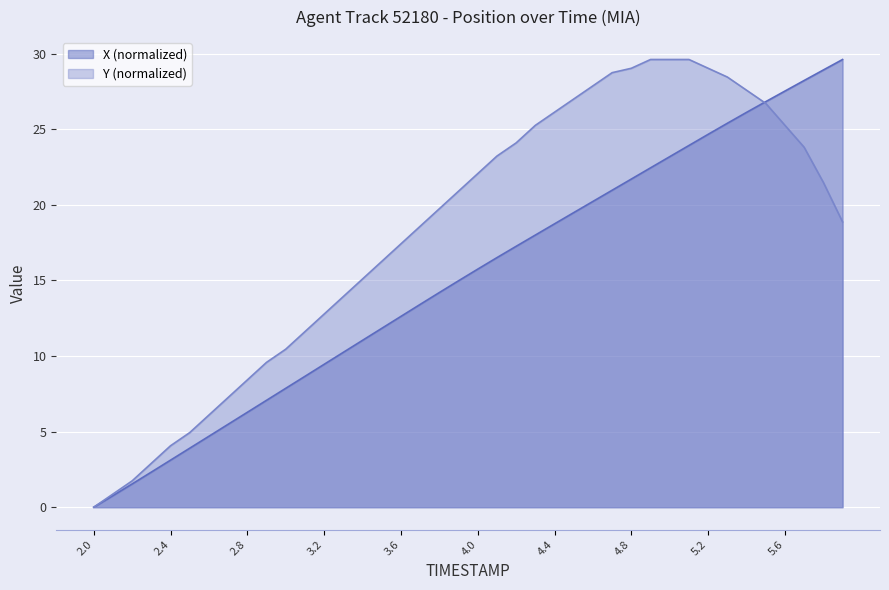

Count the number of categories in the chart.

40